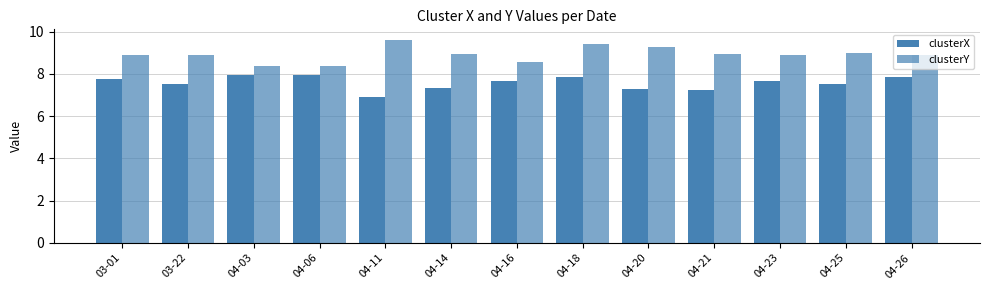

Reading left to right, extract all data points from this chart.

clusterX: 03-01=7.7	03-22=7.5	04-03=7.9	04-06=7.9	04-11=6.9	04-14=7.4	04-16=7.7	04-18=7.8	04-20=7.3	04-21=7.2	04-23=7.7	04-25=7.5	04-26=7.9
clusterY: 03-01=8.9	03-22=8.9	04-03=8.4	04-06=8.4	04-11=9.6	04-14=9.0	04-16=8.6	04-18=9.4	04-20=9.3	04-21=8.9	04-23=8.9	04-25=9.0	04-26=8.9